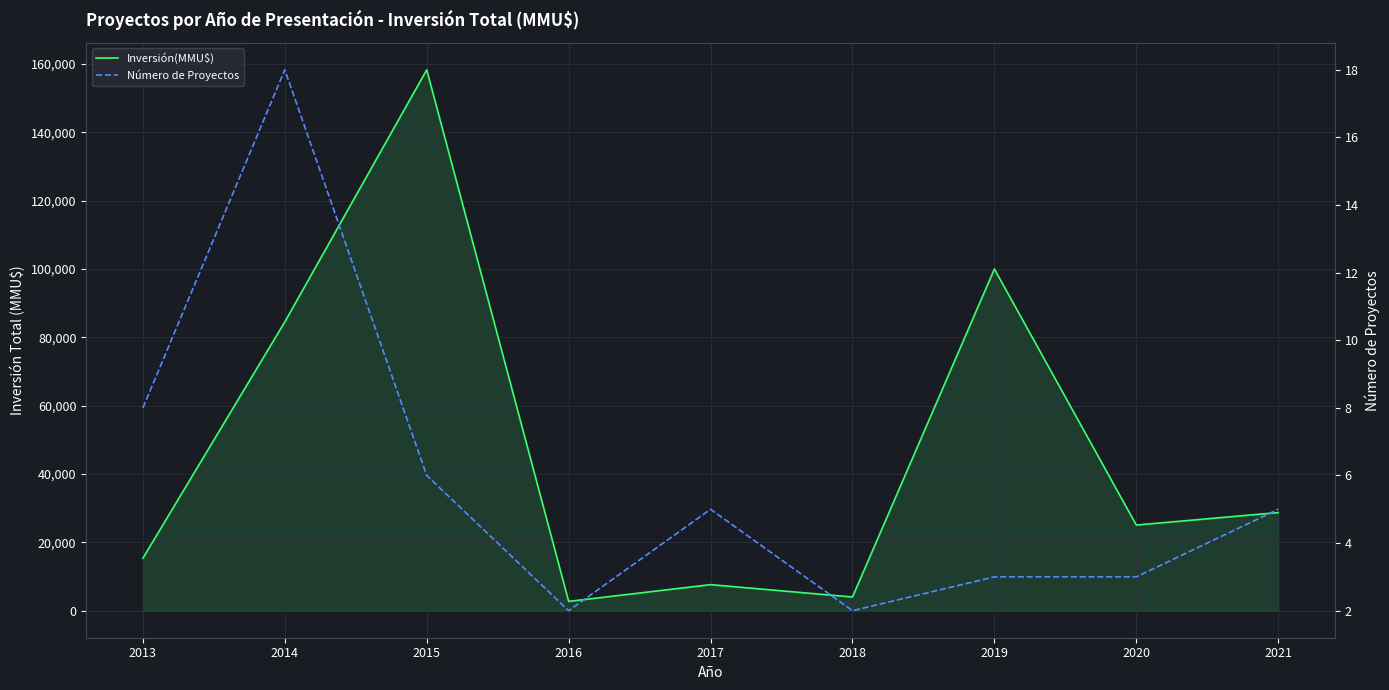

What is the sum of the Número de Proyectos values at 2018 and 2013?

10